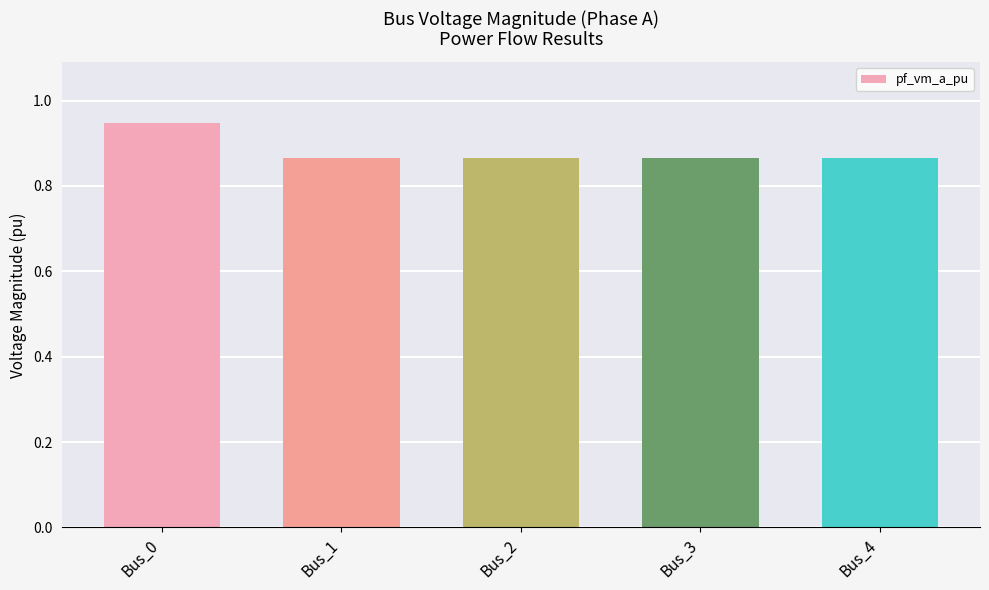

What is the difference between the maximum and second lowest values?

0.1